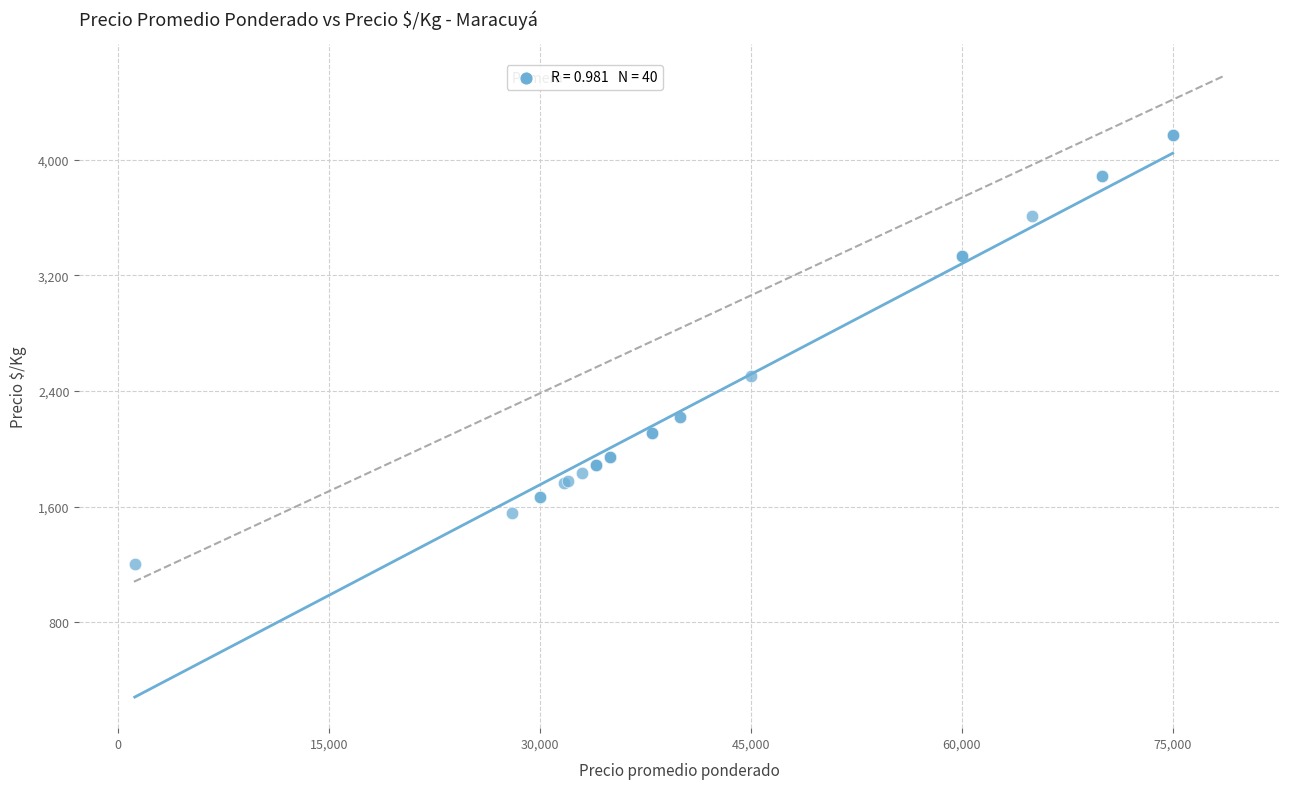

What Y value in the scatter plot is closest to 2683?

2500